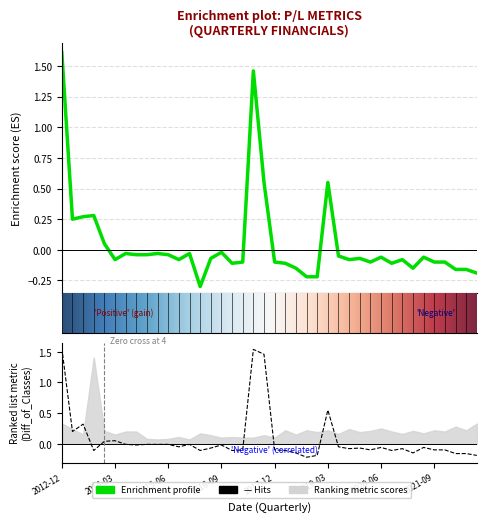

Which category has the highest value in the P/L After Tax from Ordinary Activities series?

2012-12